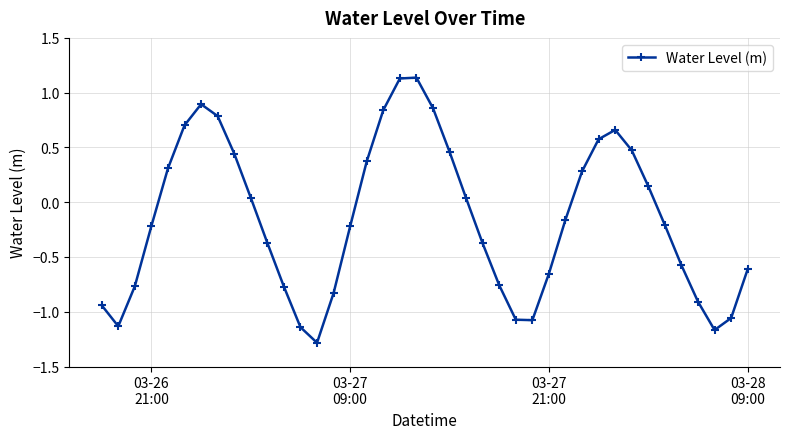

How many interior local peaks (higher than both neighbors) does the data have?

3